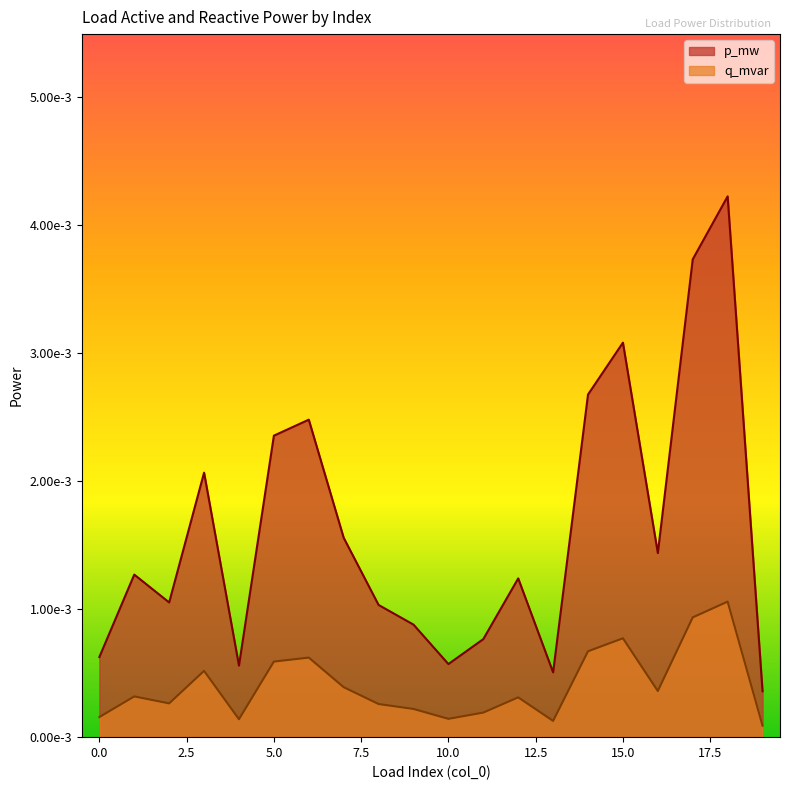

Is the value of q_mvar at 12 greater than the value of p_mw at 1?

No